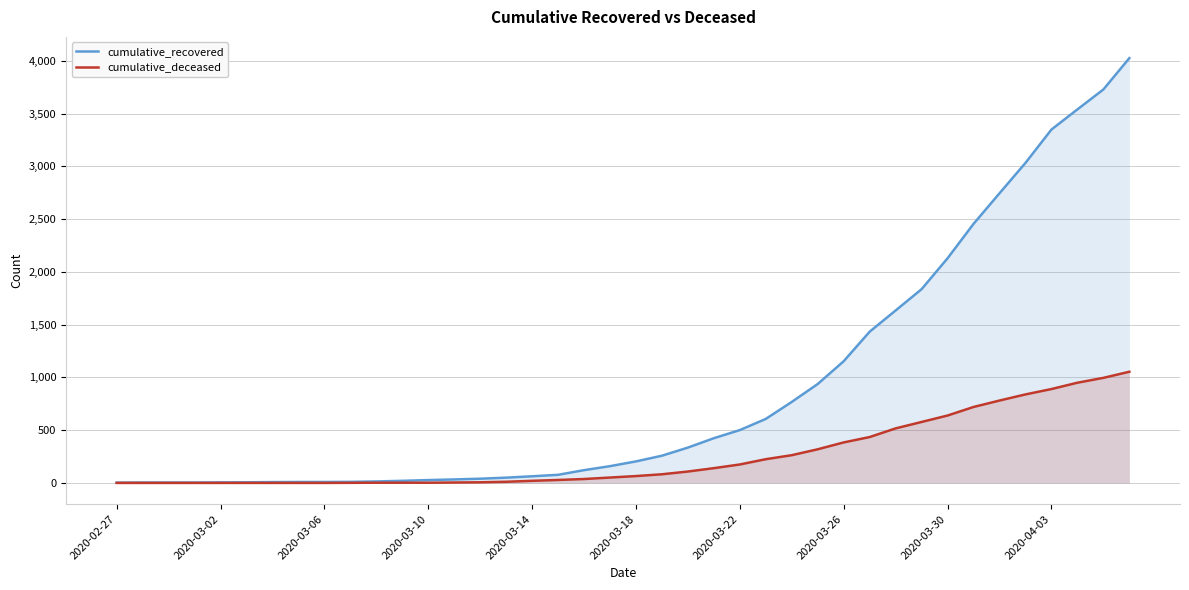

At 37, list the series in order from smallest to largest.

cumulative_deceased, cumulative_recovered